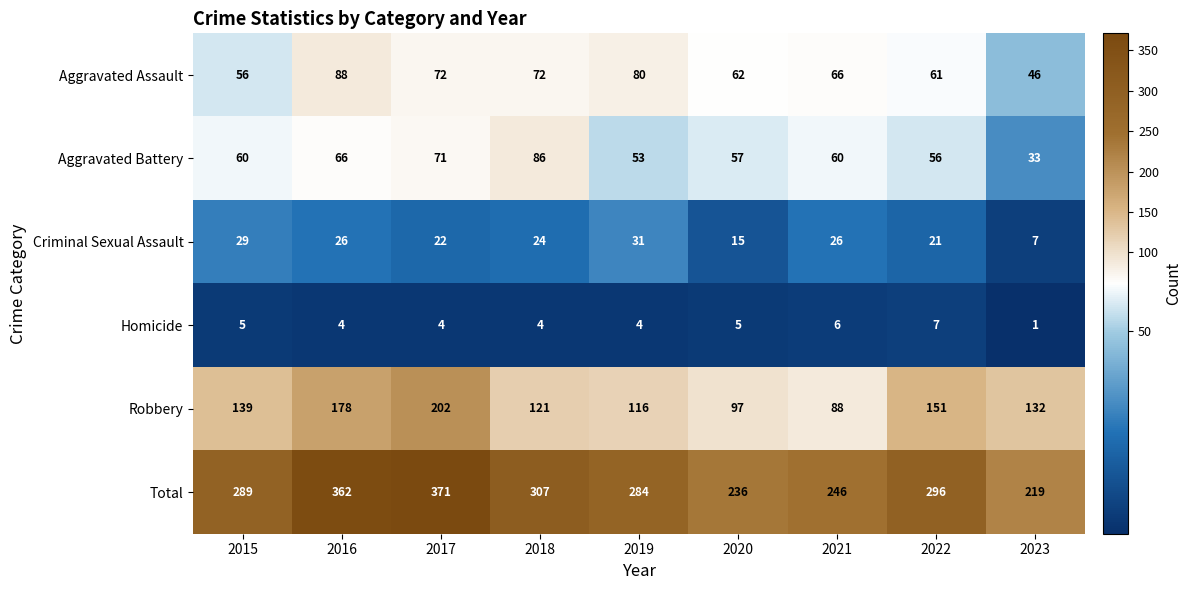

Which series has the largest total across all categories?

Total